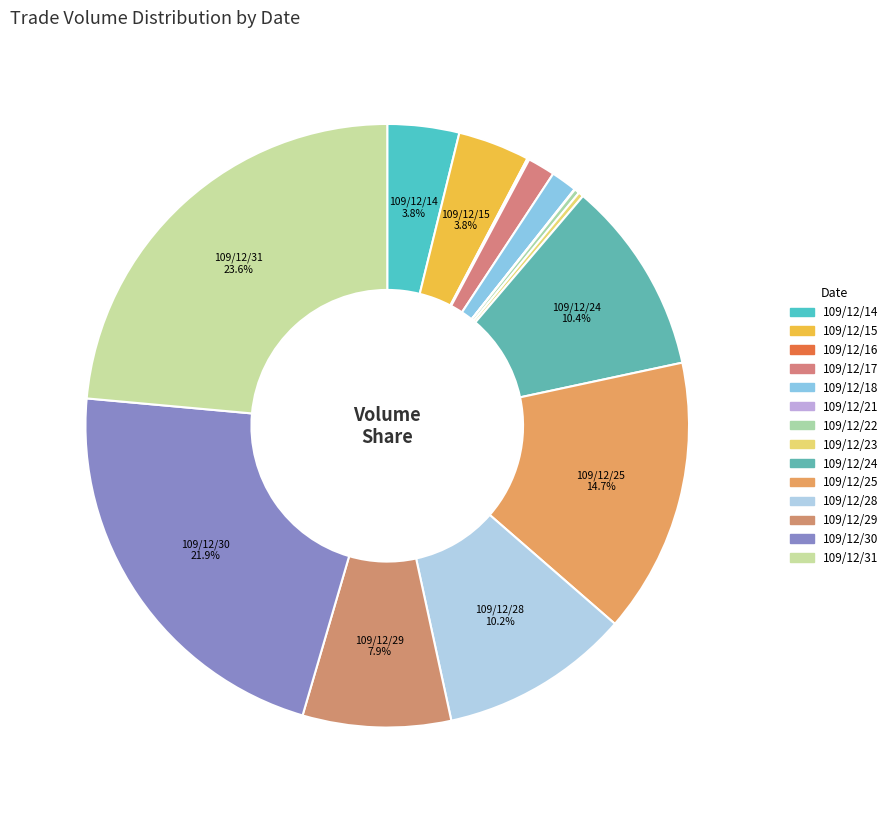

Does 109/12/25 account for over 50% of the chart?

No